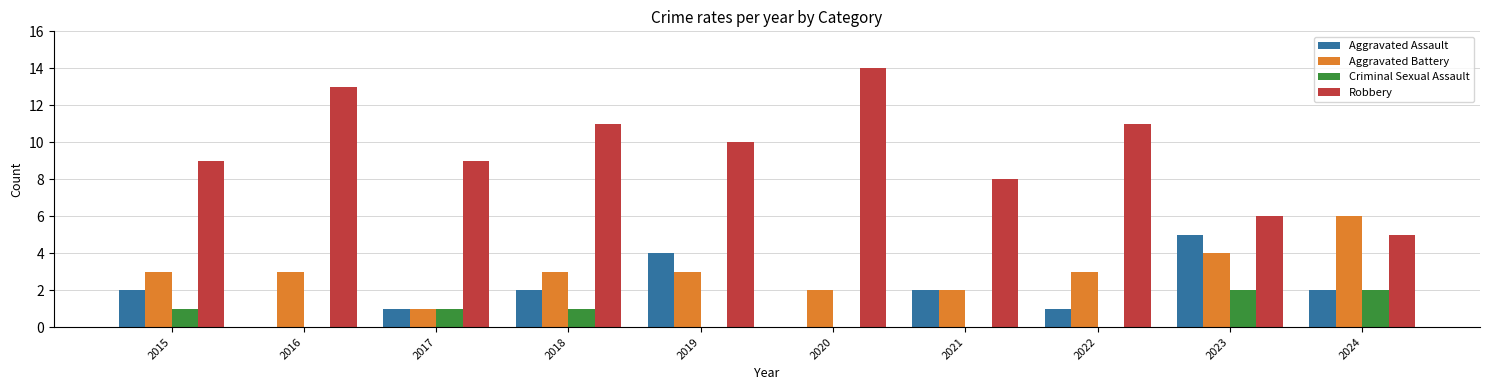

Which series has the largest total across all categories?

Robbery